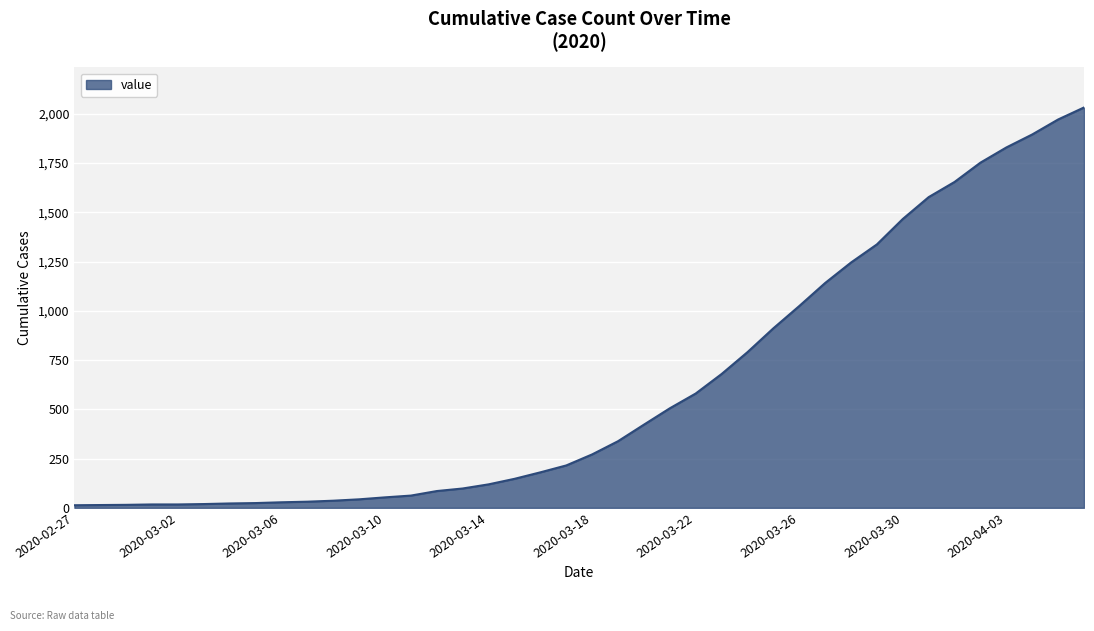

What is the difference between the maximum and minimum values?

2019